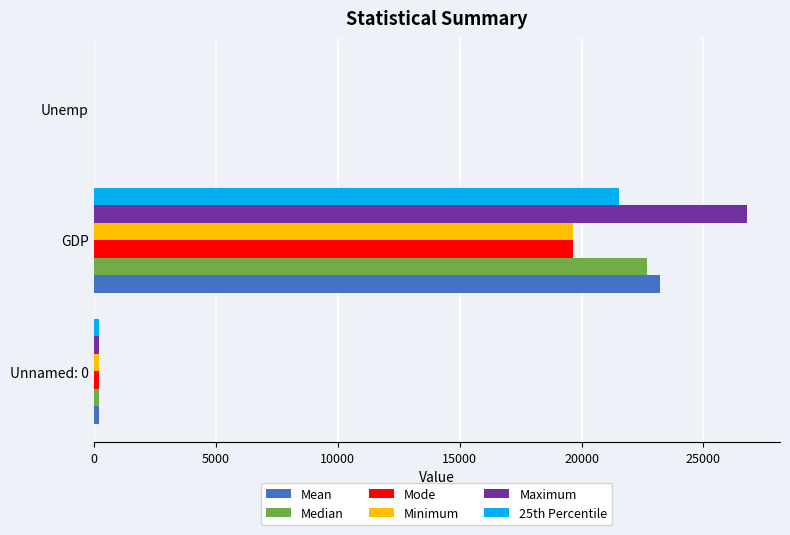

Which series has the widest spread of values?

Maximum